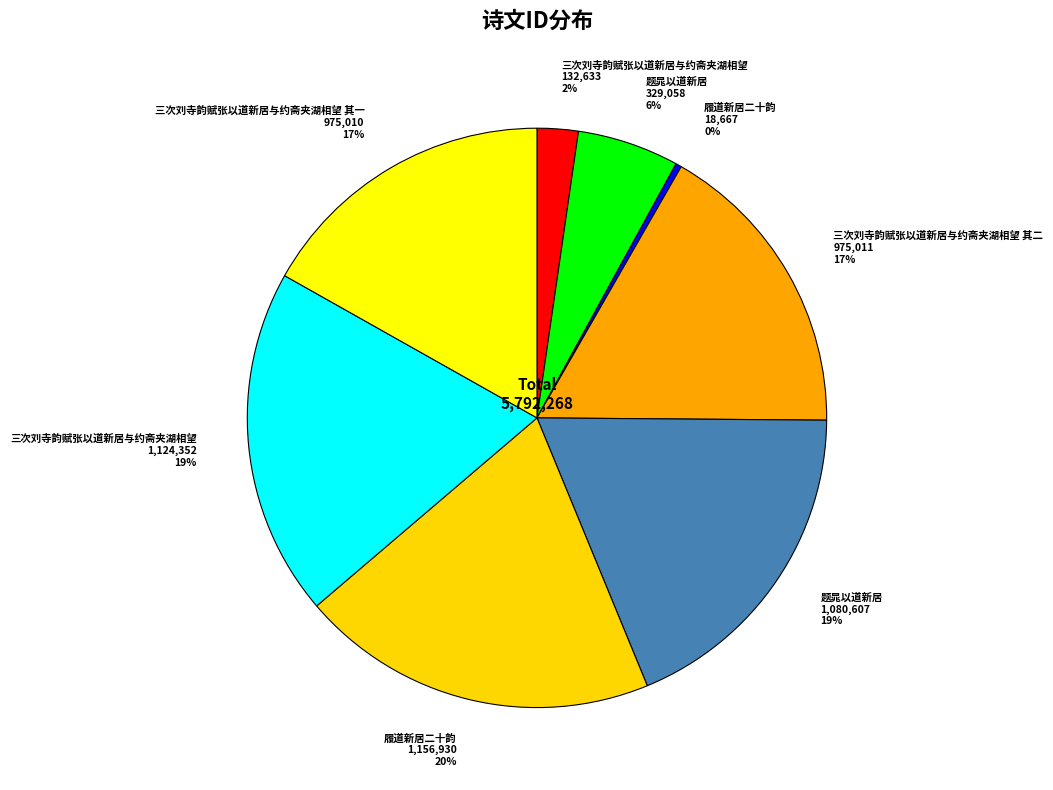

What is the smallest slice in the pie chart?

履道新居二十韵 18,667 0%